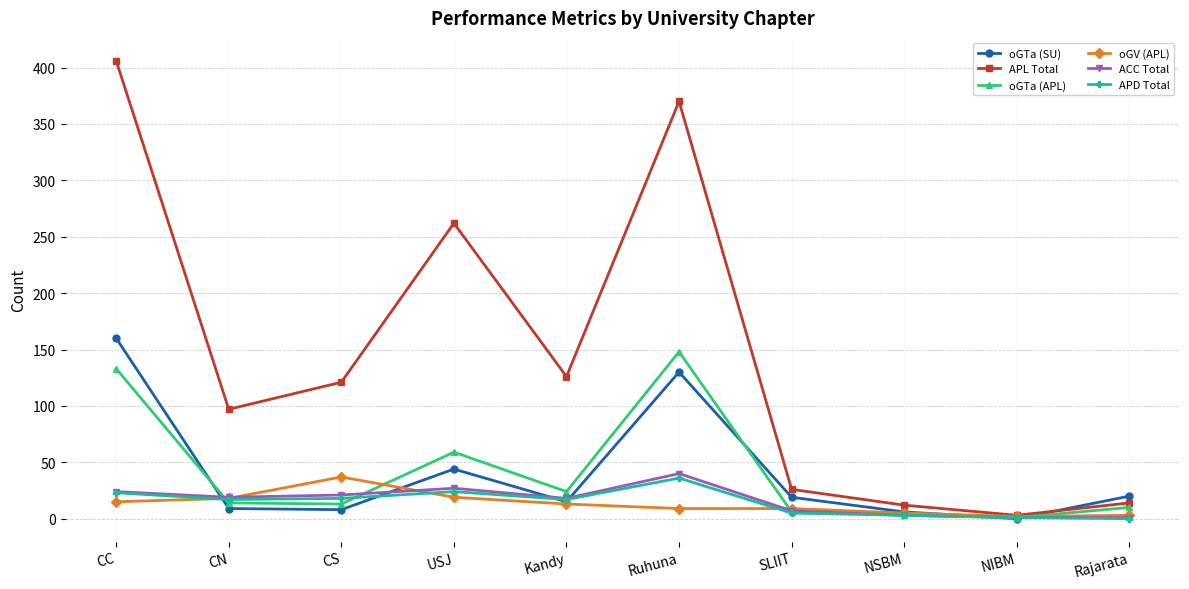

In oGTa (SU), how many points are higher than both neighbors (excluding endpoints)?

2